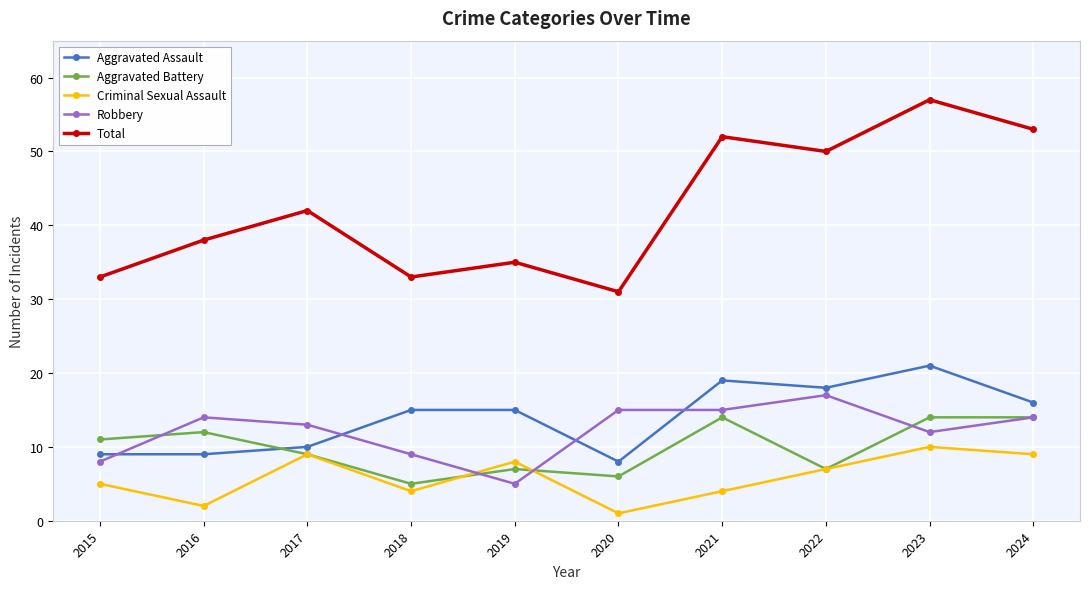

What is the total value across all series at 2024?

106